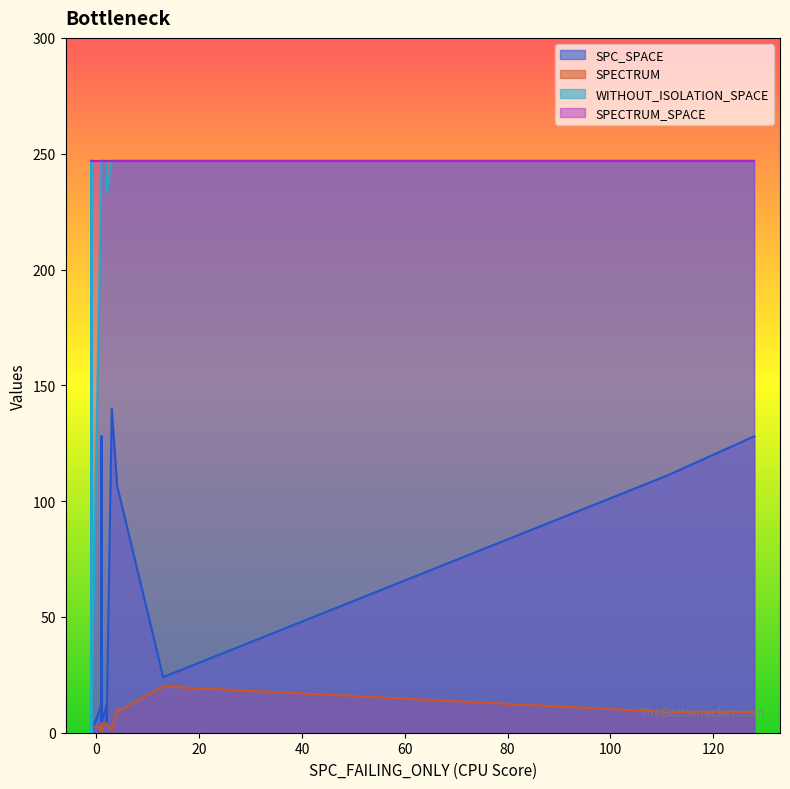

In WITHOUT_ISOLATION_SPACE, how many points are higher than both neighbors (excluding endpoints)?

2